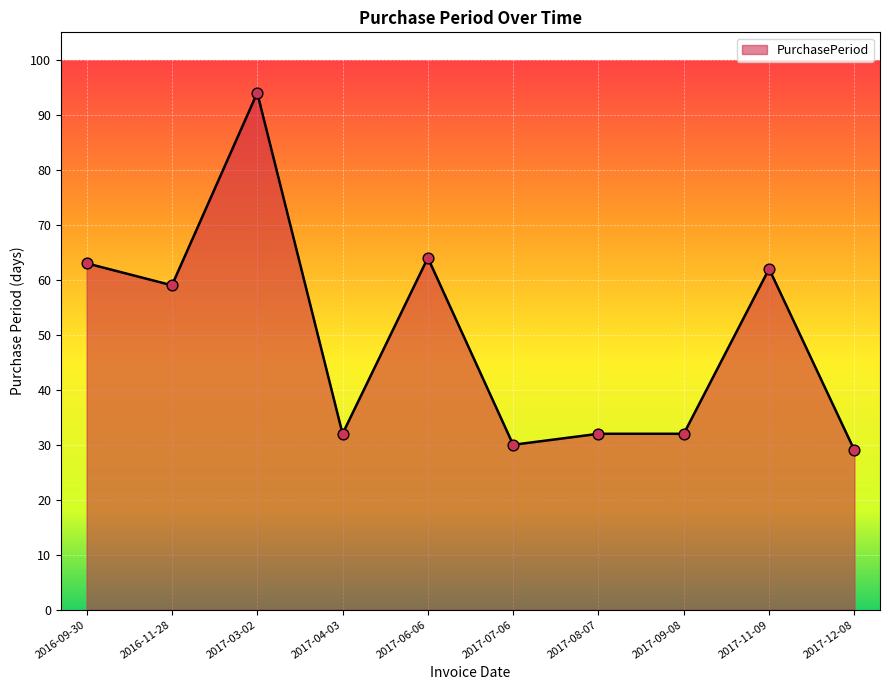

What is the change in value from 2017-03-02 to 2017-11-09?

-32